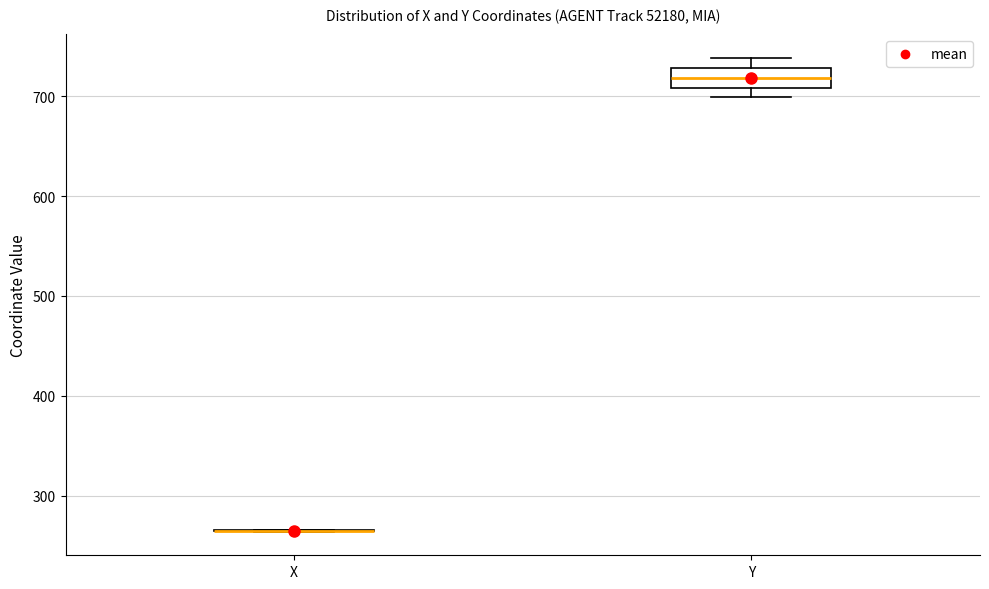

Reading left to right, read every box against the y-axis: the position of its median line, the range the box covers, and the ends of its whiskers. The values are not printed on the chart, so give them approximately, as read against the axis.

X: box collapsed to a line at 260, whiskers 260 to 270
Y: median 720, box 710 to 730, whiskers 700 to 740